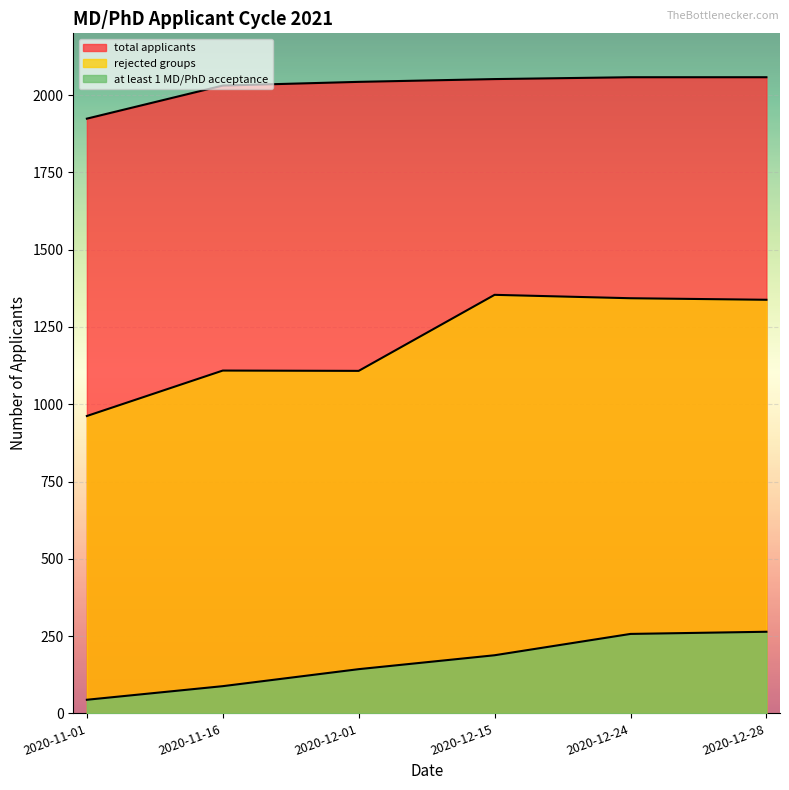

Is the value of rejected groups at 2020-12-01 greater than the value of total applicants at 2020-12-01?

No